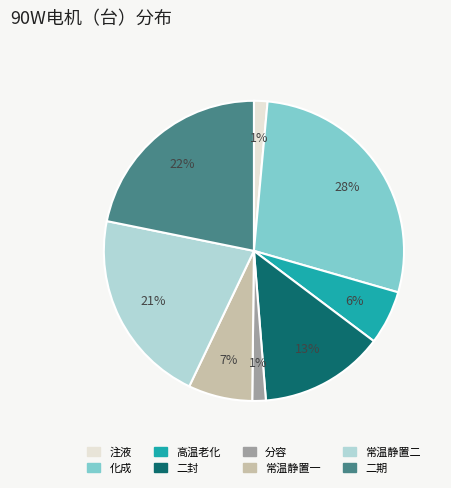

What percentage is the 二封 slice, to the nearest percent?

13%